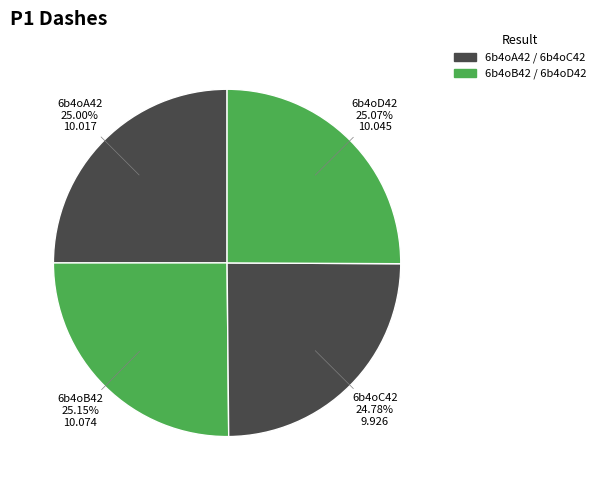

What is the ratio of the value at 6b4oC42 to the value at 6b4oB42?

1.0